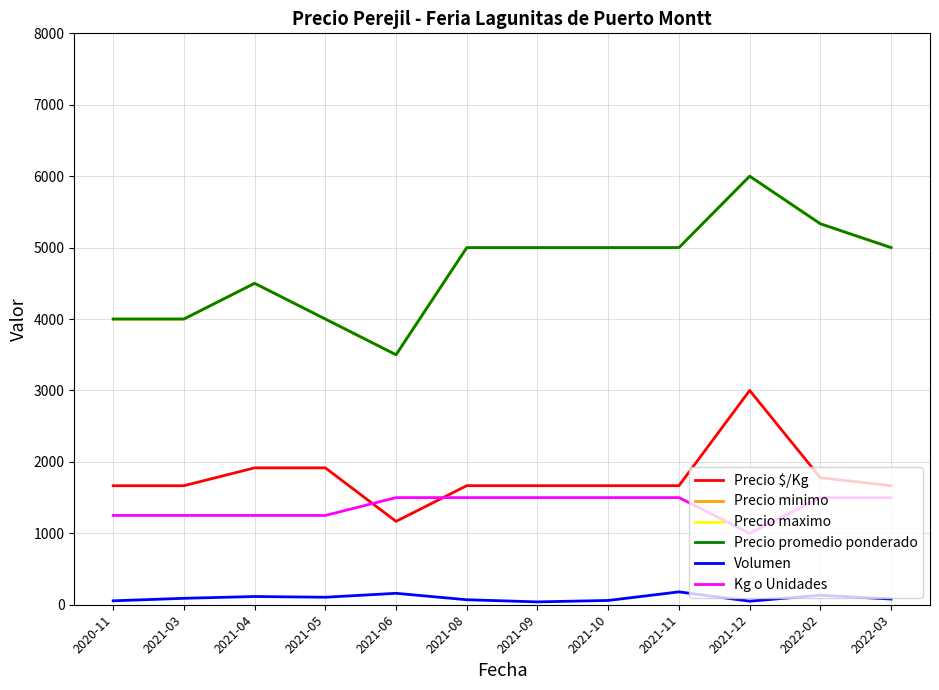

What is the average value of the Precio maximo series?

4694.4